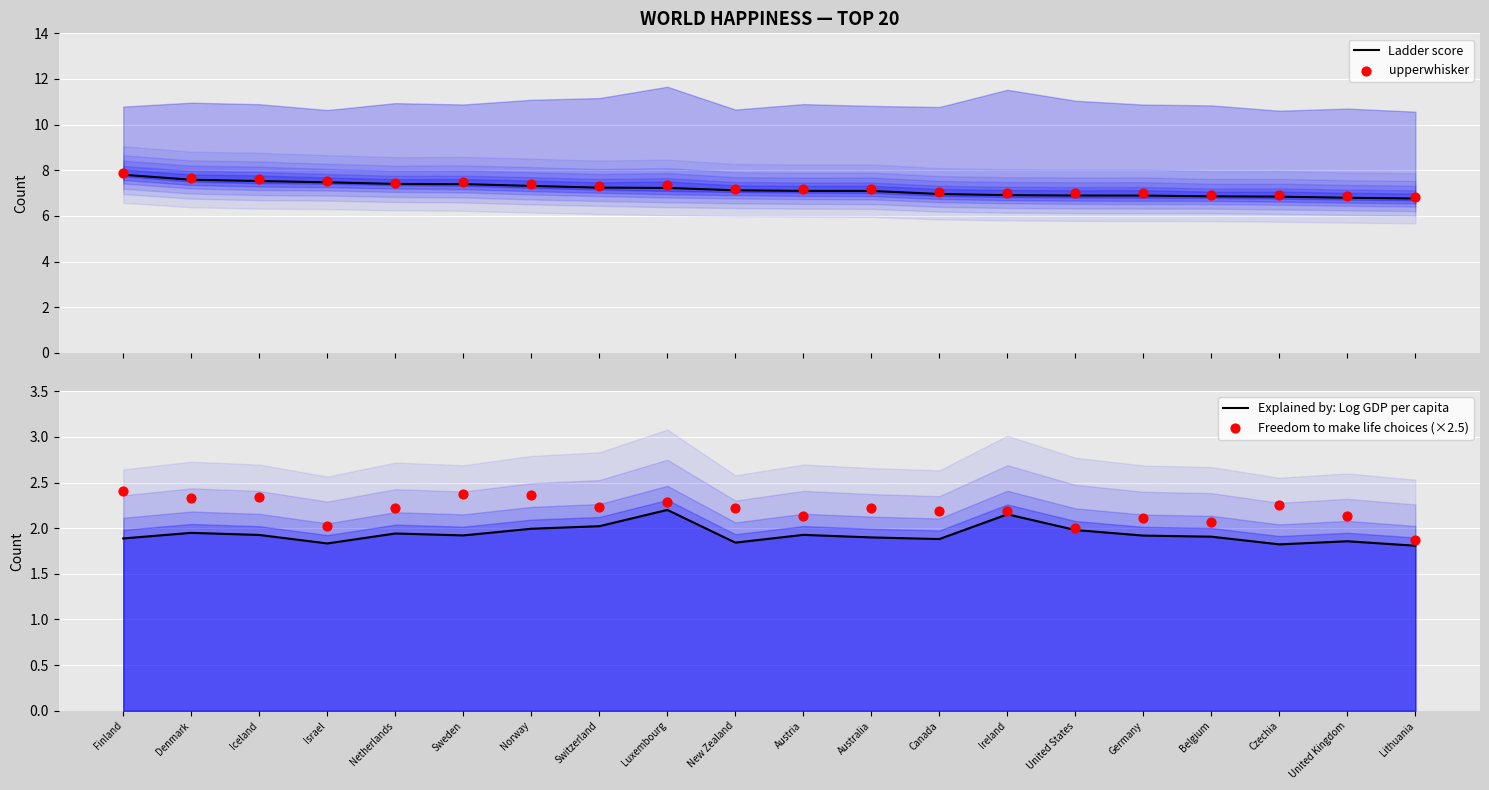

Is the value of Explained by: Log GDP per capita at Ireland greater than the value of upperwhisker at Austria?

No